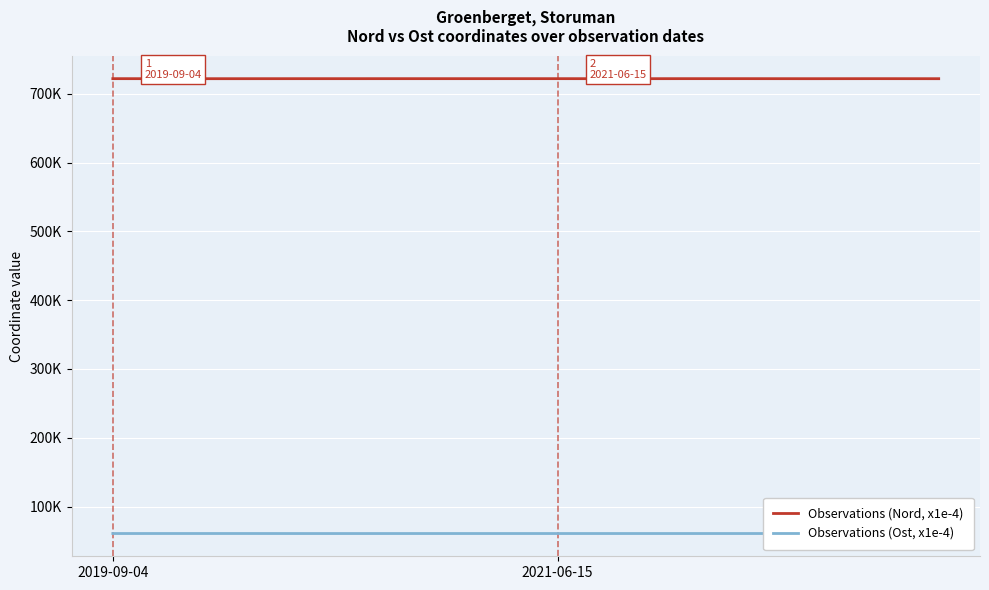

True or false: Observations (Ost, x1e-4) has more than 0 points higher than both neighbors.

True